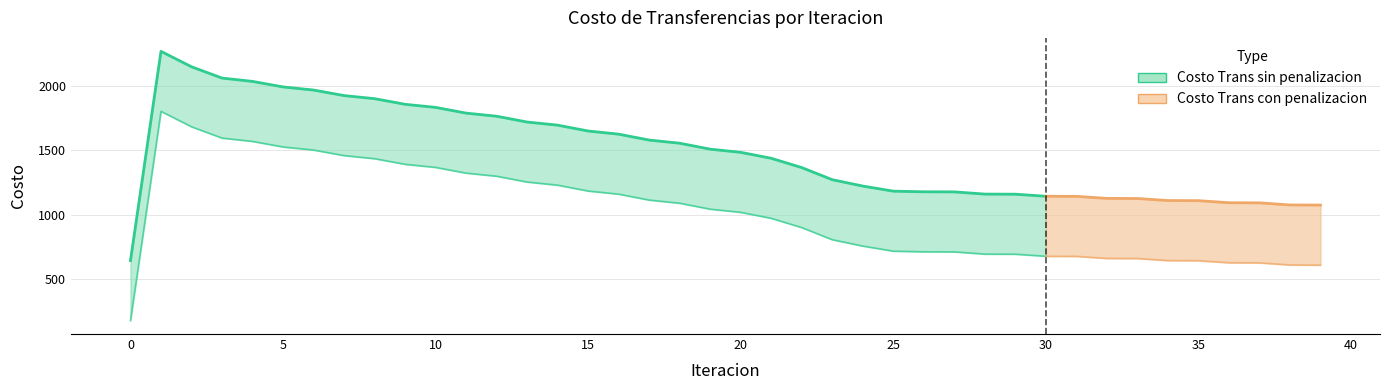

What value does the Costo Trans con penalizacion series have at 15?

1183.5